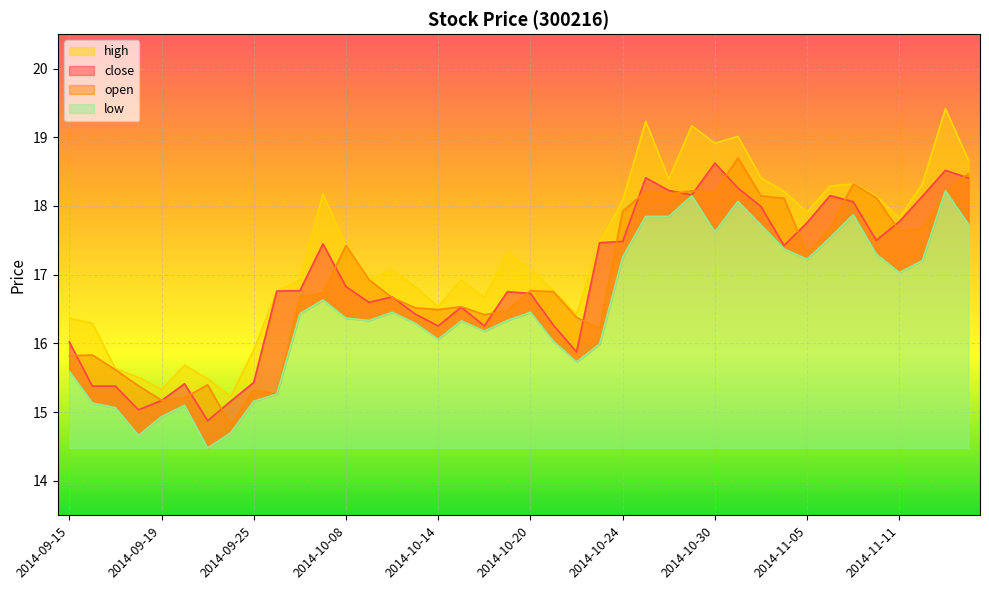

What is the sum of all low values?

659.8